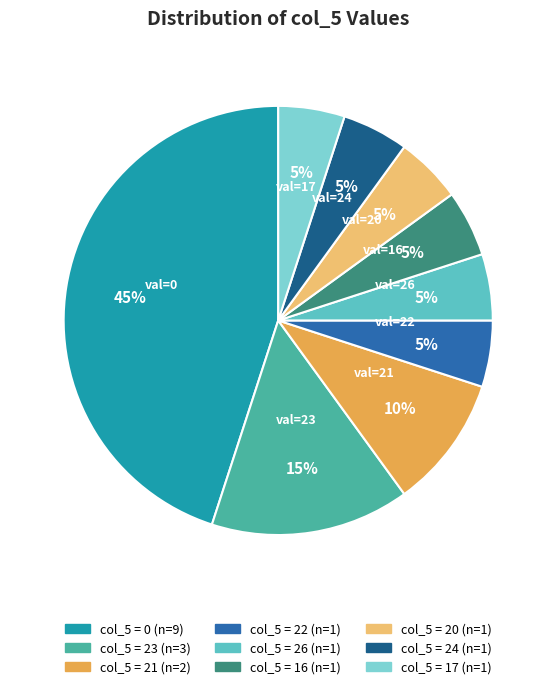

Is there a majority slice in this chart?

No